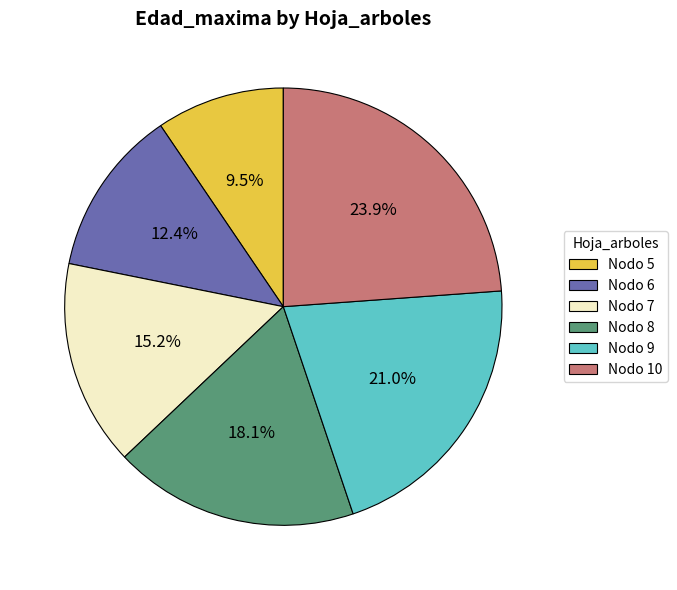

To the nearest percent, what is the difference between the largest and smallest slice percentages?

14%